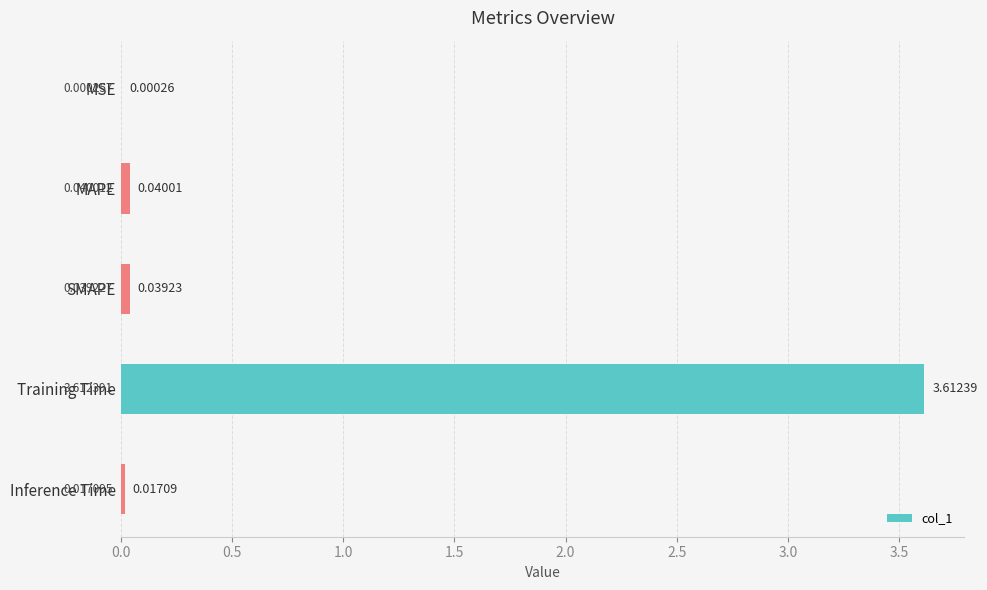

What is the sum of all values?

3.7